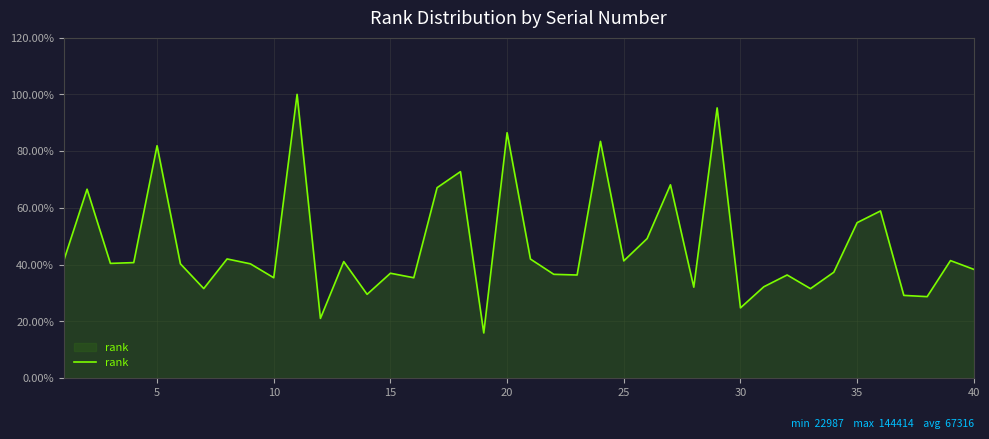

What is the difference between the maximum and minimum values?

84.1